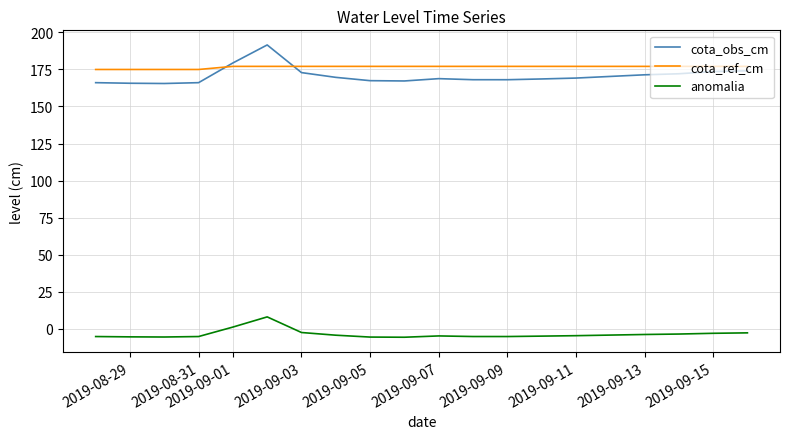

True or false: anomalia and cota_ref_cm cross at least once.

False